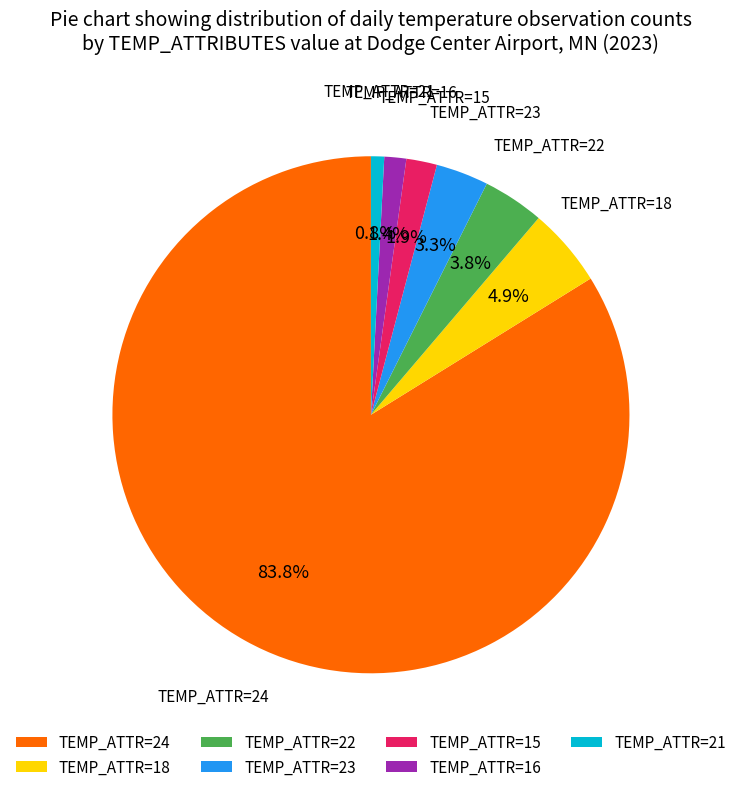

Is there any slice that represents more than half of the pie?

Yes